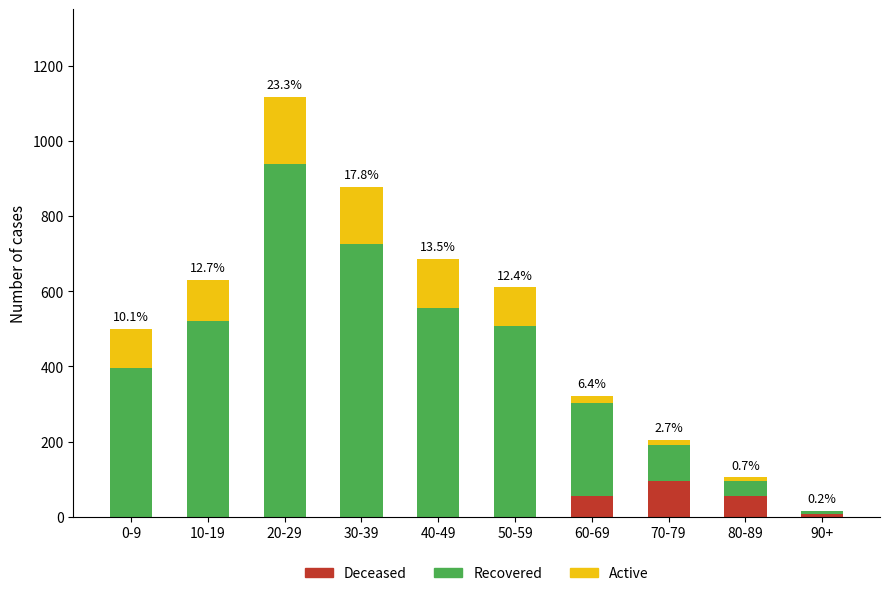

What are all the series names shown in the legend?

Deceased, Recovered, Active